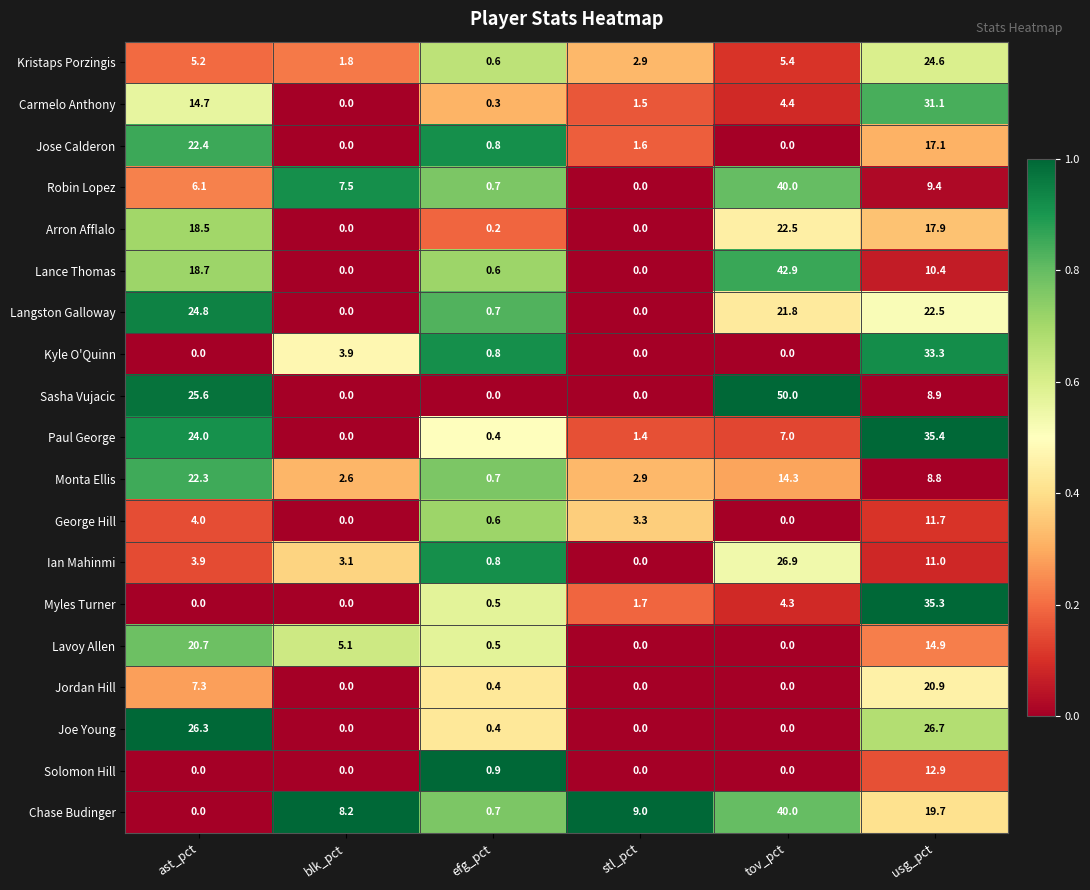

Which series has the largest total across all categories?

Sasha Vujacic